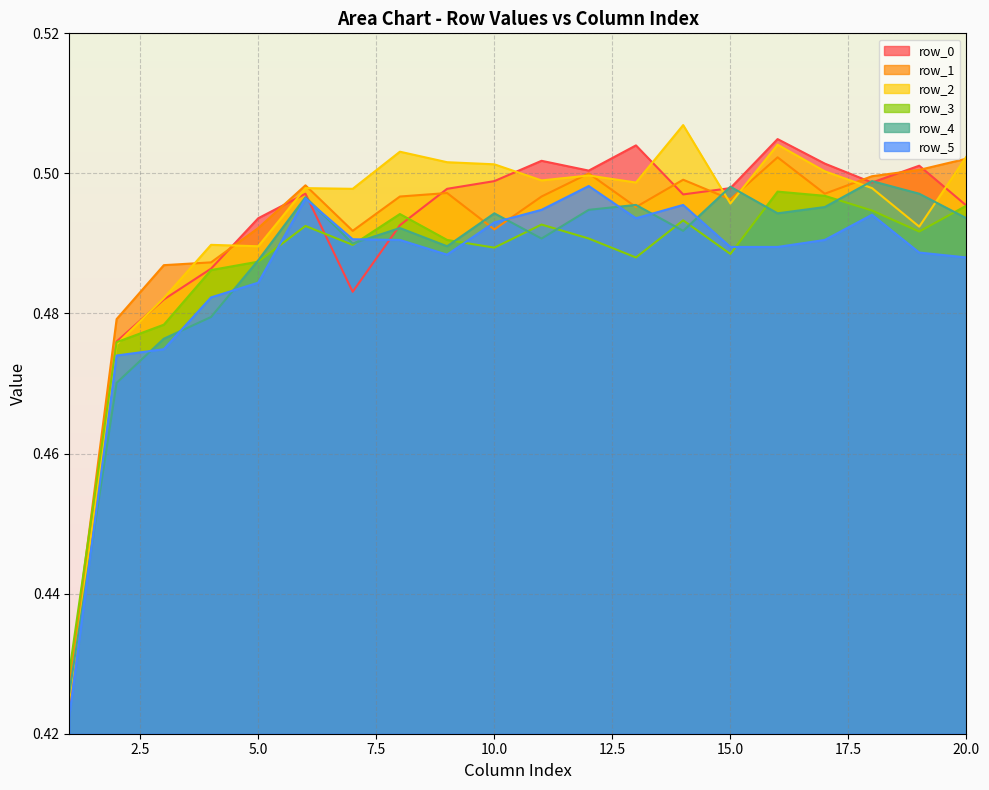

The value of row_1 at 7 is 0.5. True or false?

True